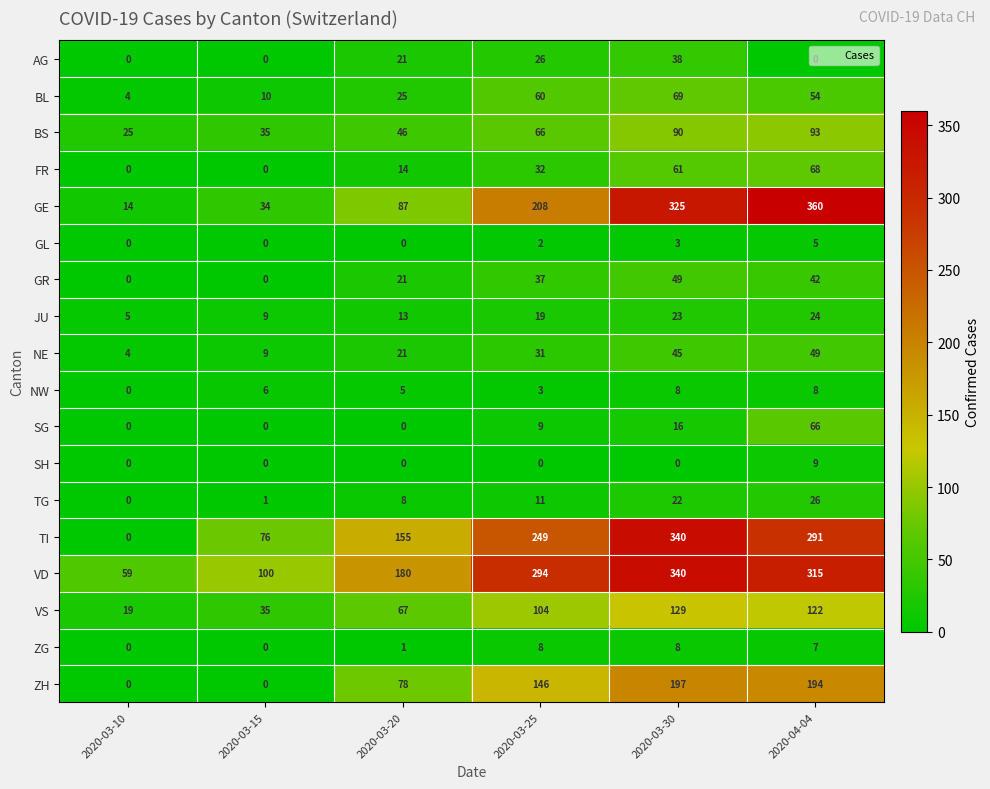

Is it true that SH equals 0 at 2020-03-25?

True